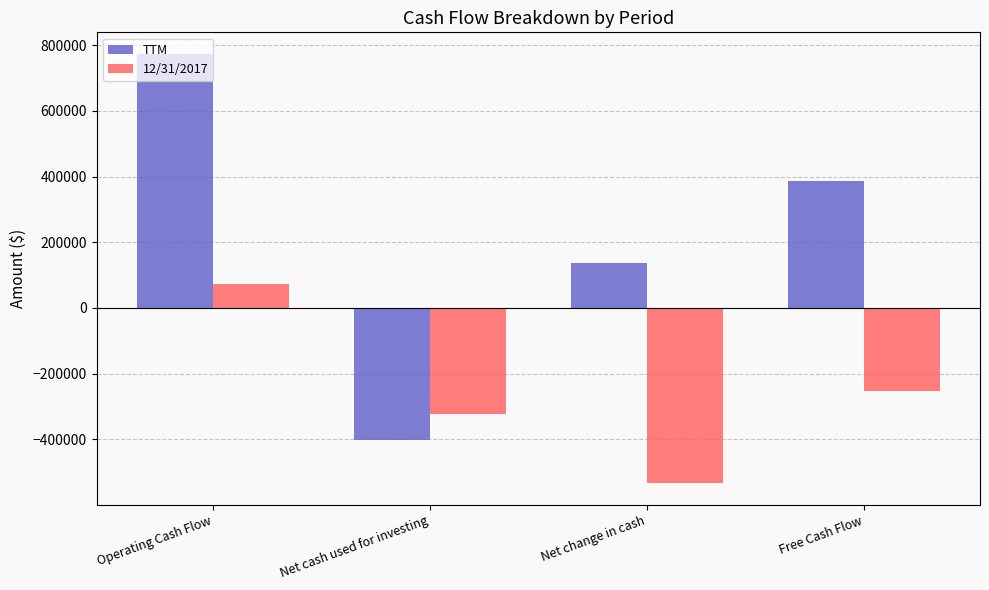

Count the number of categories in the chart.

4